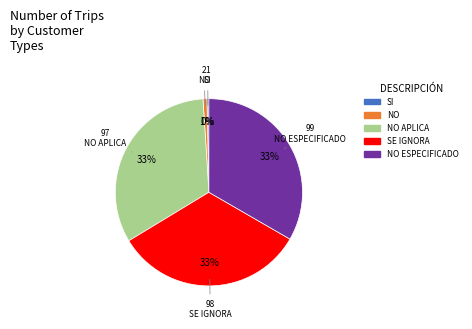

Is there a majority slice in this chart?

No